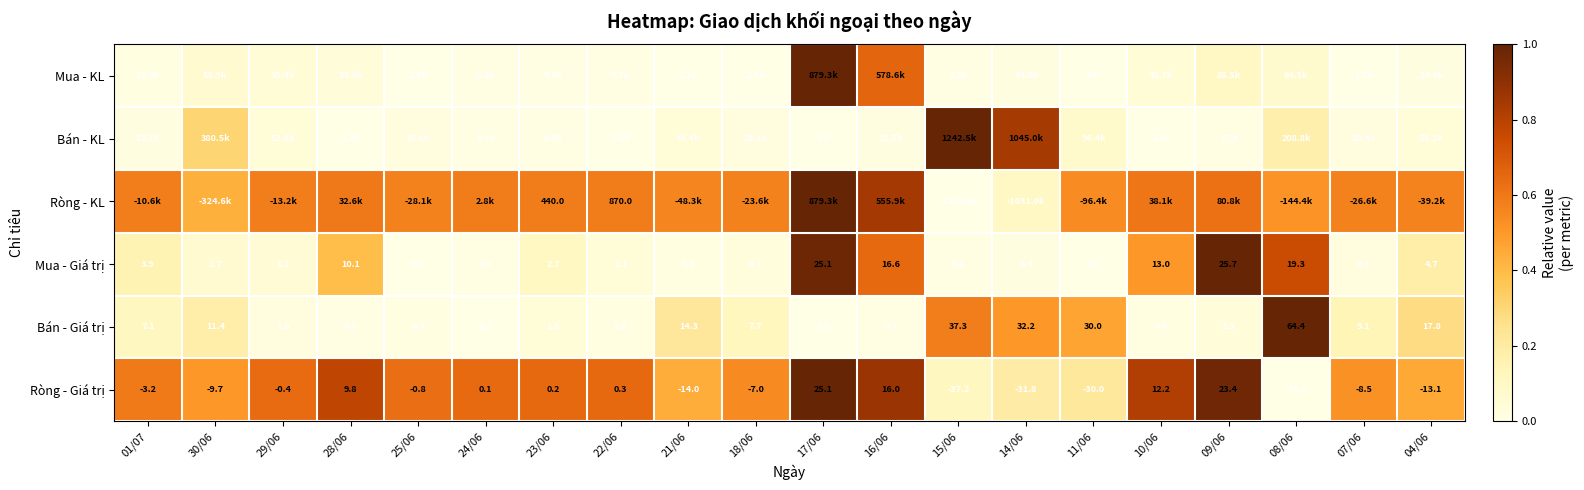

Is the value of Mua - Giá trị at 28/06 greater than the value of Bán - Giá trị at 24/06?

Yes